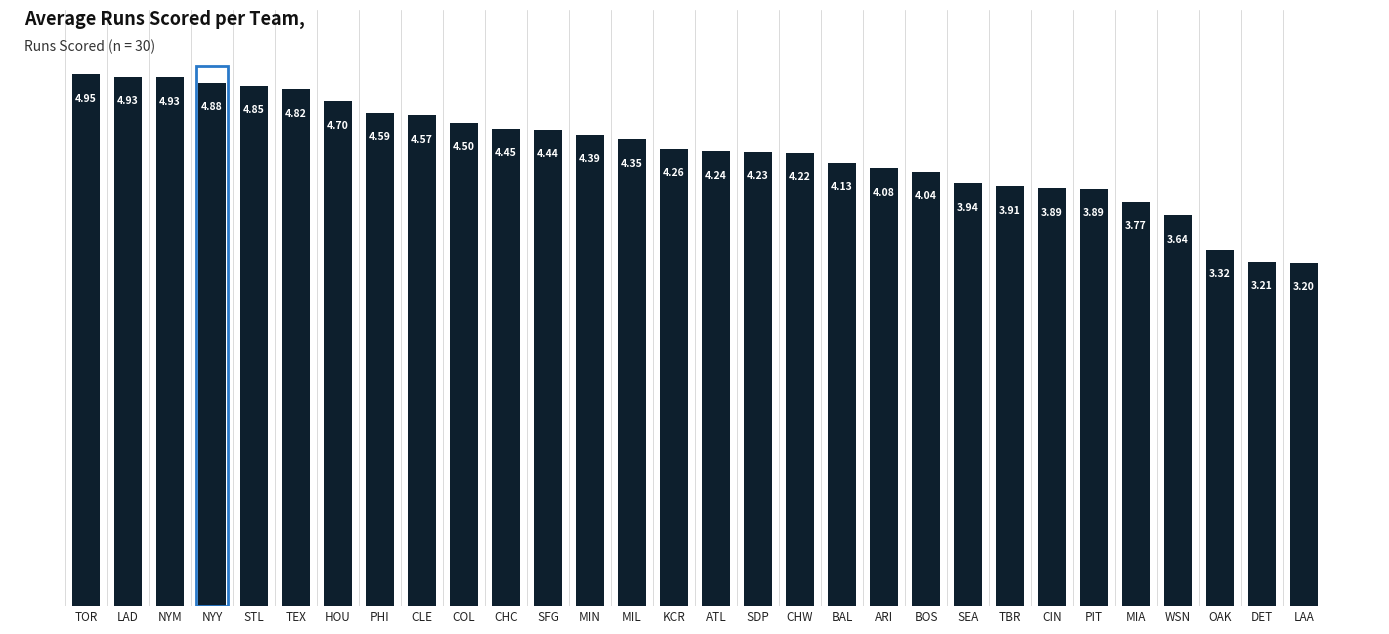

Is it true that the value at ARI is 2.3?

False